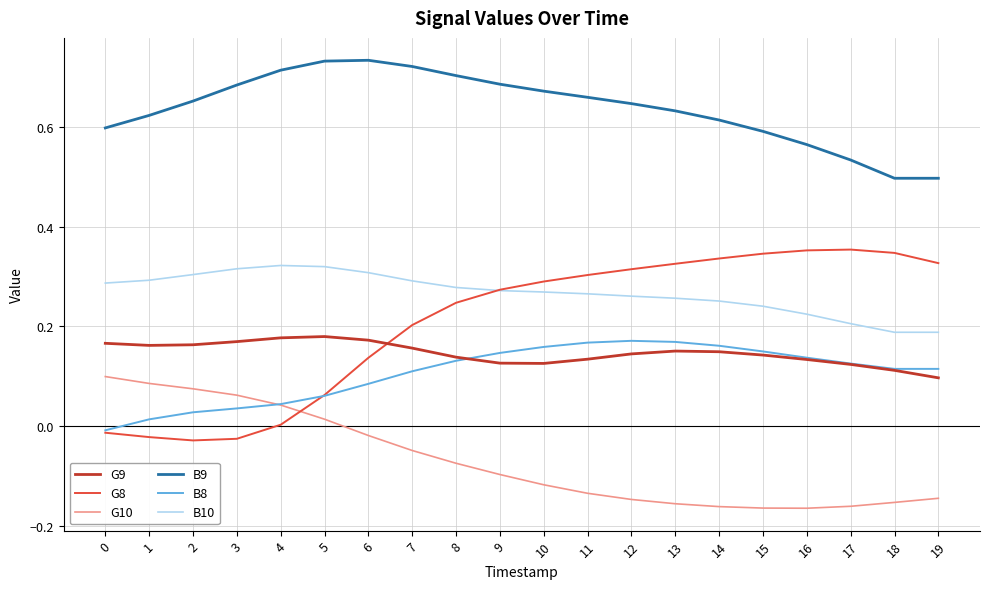

Does the chart have visible grid lines?

Yes